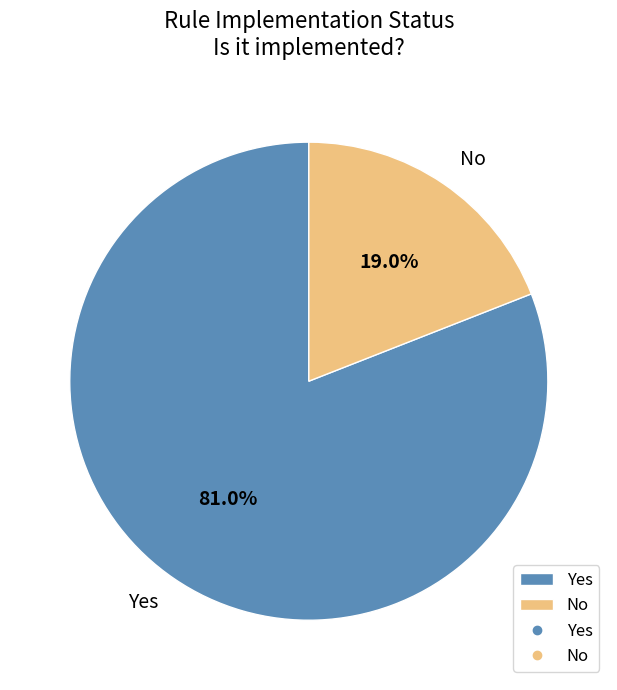

Which slice is the largest?

Yes